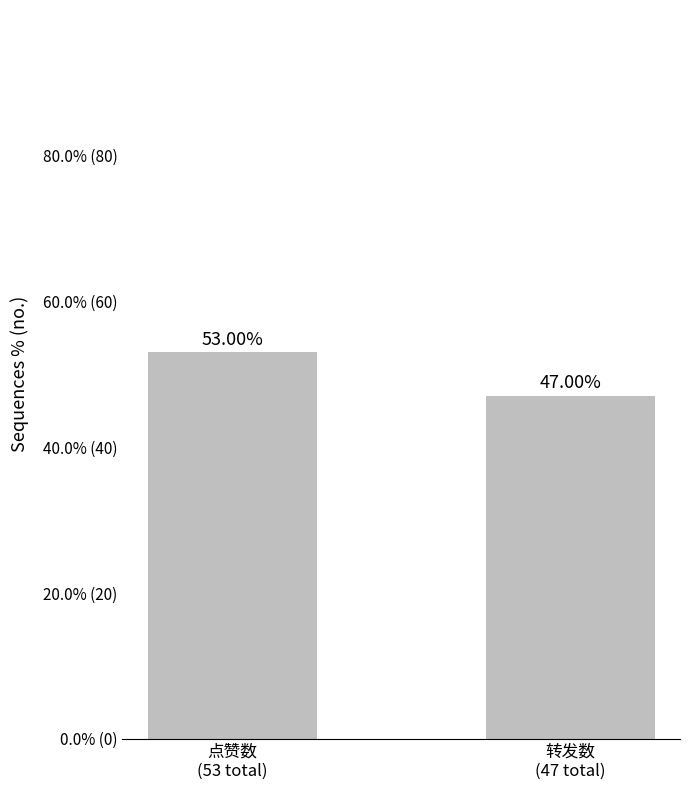

Are the bars horizontal?

No